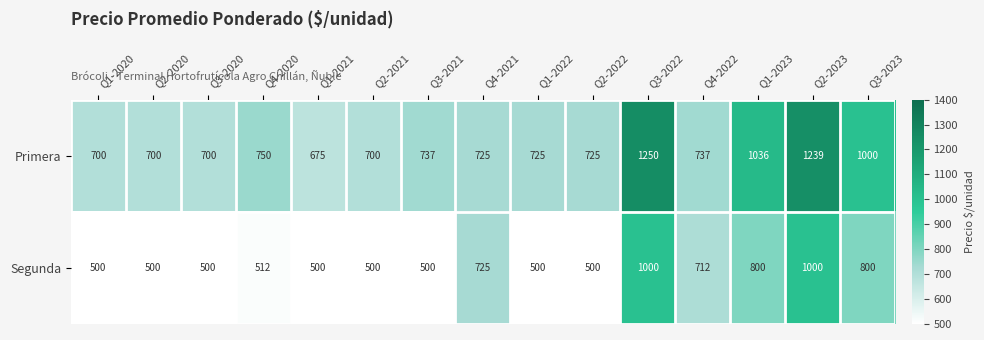

Reading left to right, list all the values displayed in this chart.

Primera: 700	700	700	750	675	700	737	725	725	725	1250	737	1036	1239	1000
Segunda: 500	500	500	512	500	500	500	725	500	500	1000	712	800	1000	800